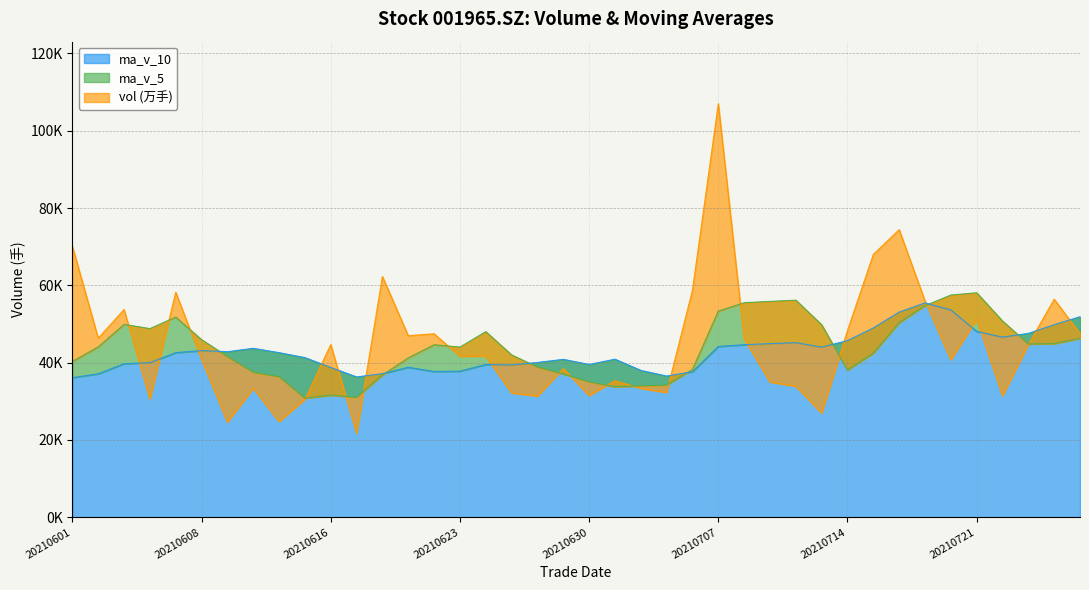

At 20210702, list the series in order from largest to smallest.

ma_v_10, ma_v_5, vol (万手)